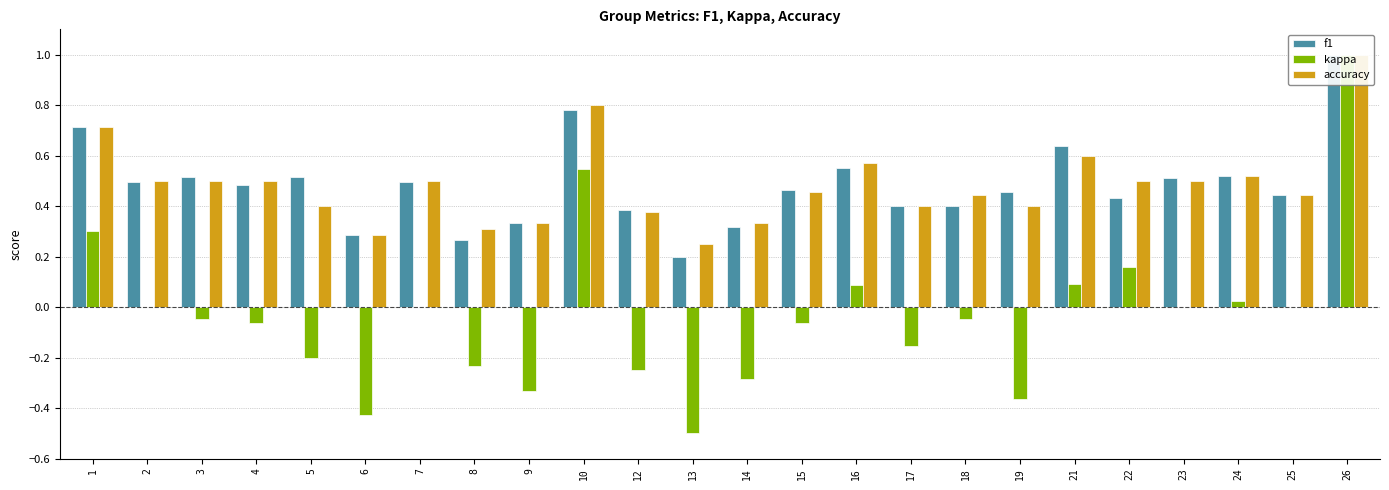

Reading left to right, transcribe all the data shown in this chart.

f1: 1=0.7	2=0.5	3=0.5	4=0.5	5=0.5	6=0.3	7=0.5	8=0.3	9=0.3	10=0.8	12=0.4	13=0.2	14=0.3	15=0.5	16=0.6	17=0.4	18=0.4	19=0.5	21=0.6	22=0.4	23=0.5	24=0.5	25=0.4	26=1.0
kappa: 1=0.3	2=0.0	3=-0.0	4=-0.1	5=-0.2	6=-0.4	7=0.0	8=-0.2	9=-0.3	10=0.5	12=-0.2	13=-0.5	14=-0.3	15=-0.1	16=0.1	17=-0.2	18=-0.0	19=-0.4	21=0.1	22=0.2	23=0.0	24=0.0	25=0.0	26=1.0
accuracy: 1=0.7	2=0.5	3=0.5	4=0.5	5=0.4	6=0.3	7=0.5	8=0.3	9=0.3	10=0.8	12=0.4	13=0.2	14=0.3	15=0.5	16=0.6	17=0.4	18=0.4	19=0.4	21=0.6	22=0.5	23=0.5	24=0.5	25=0.4	26=1.0